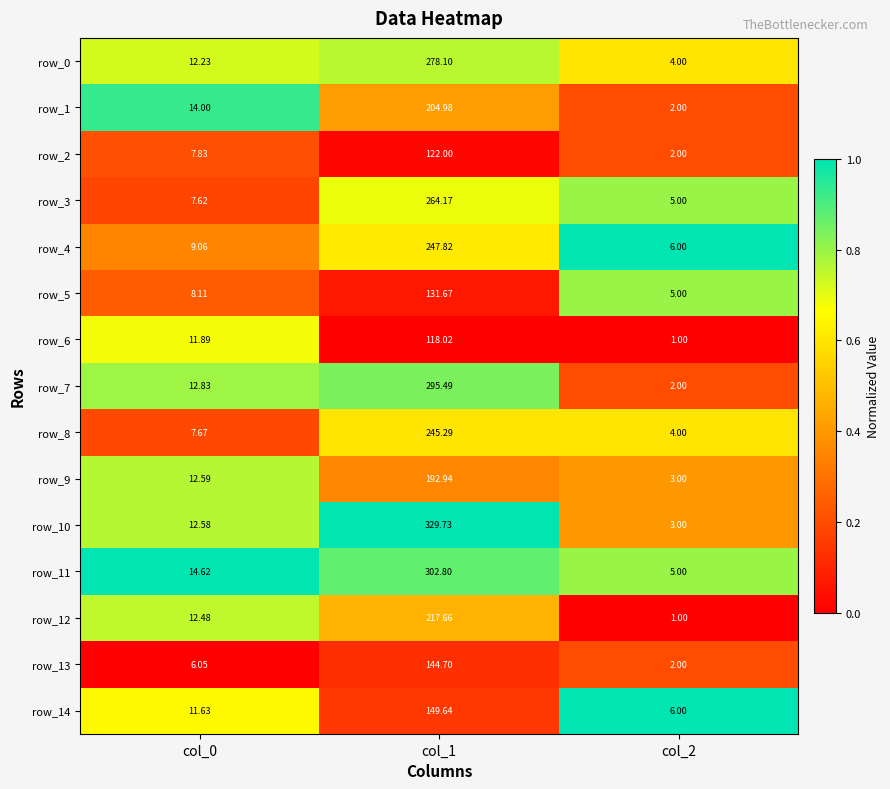

Is the value of row_10 at col_0 greater than the value of row_3 at col_1?

No